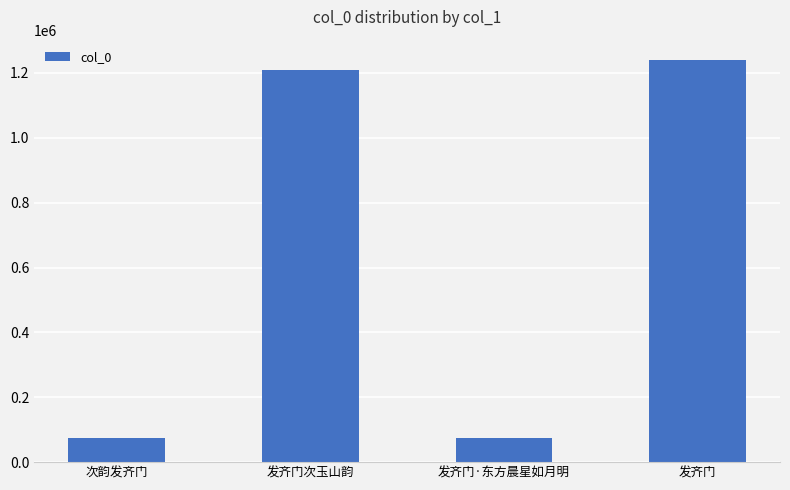

What is the approximate value at 发齐门·东方晨星如月明, to the nearest 50?

73900